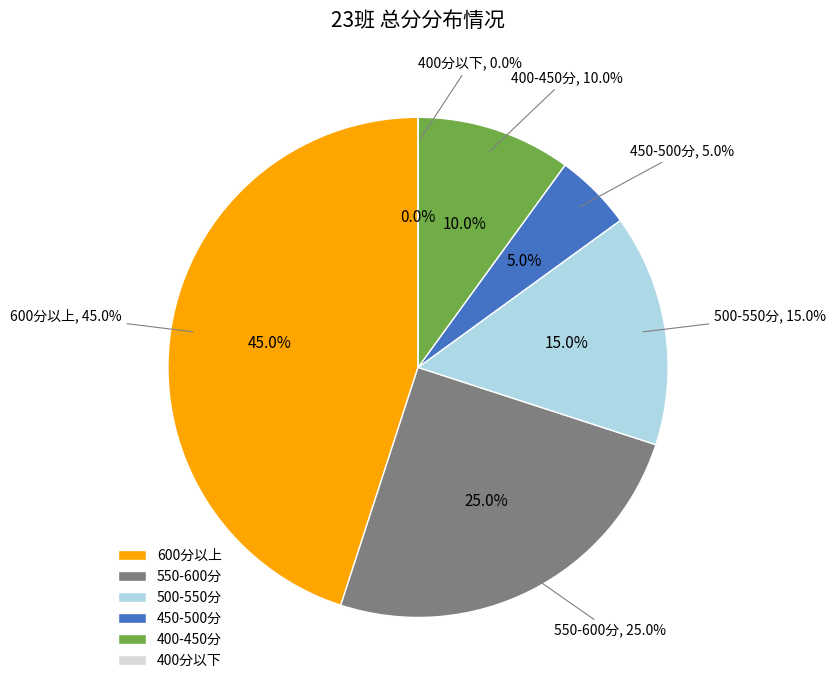

True or false: 25班 accounts for 38% of the total.

False